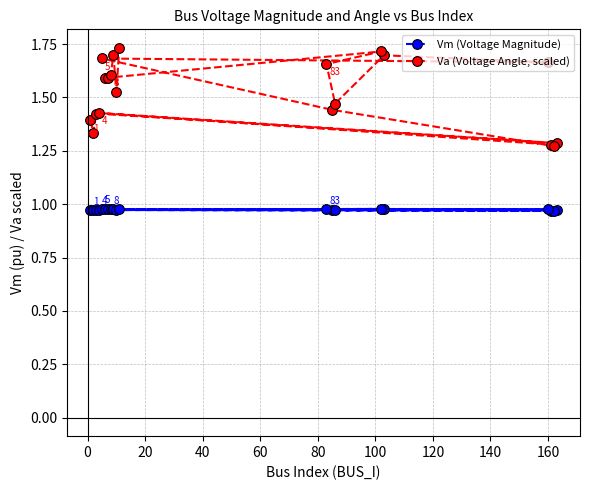

Which series has the largest range (max minus min)?

Va (Voltage Angle, scaled)